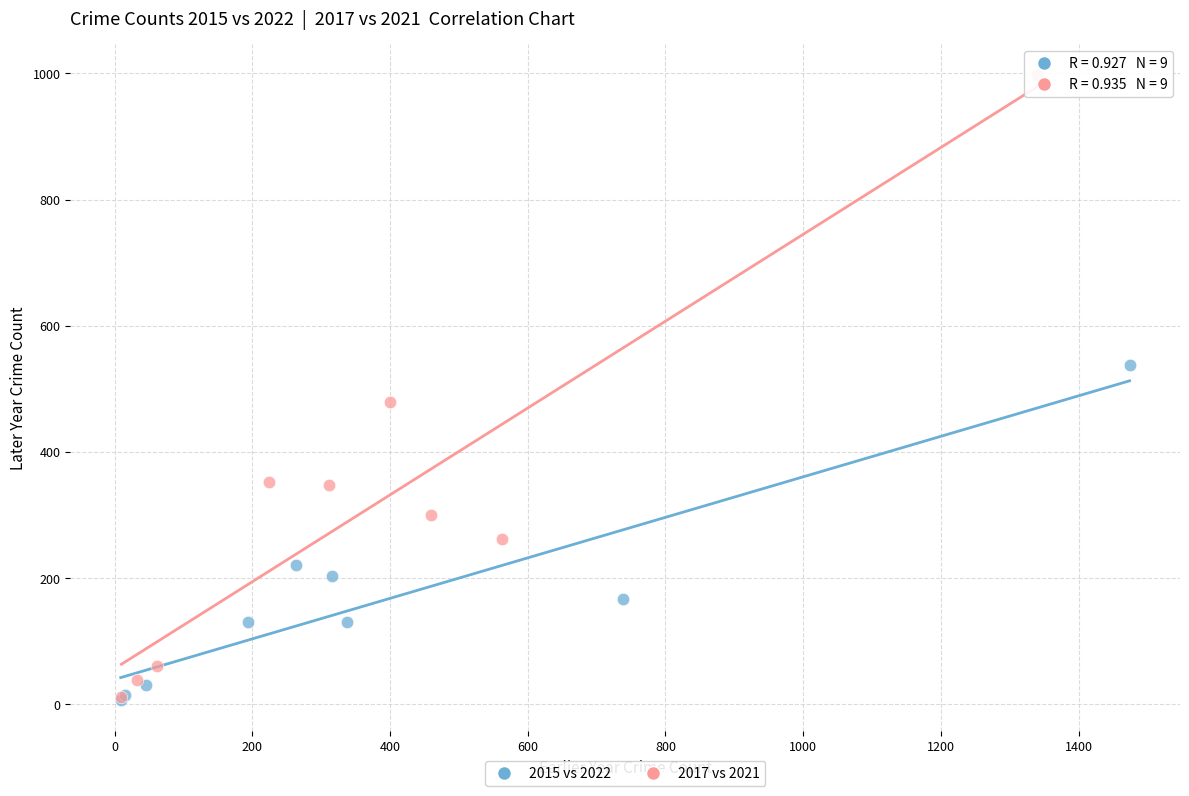

Which series contains the highest Y value?

2017 vs 2021